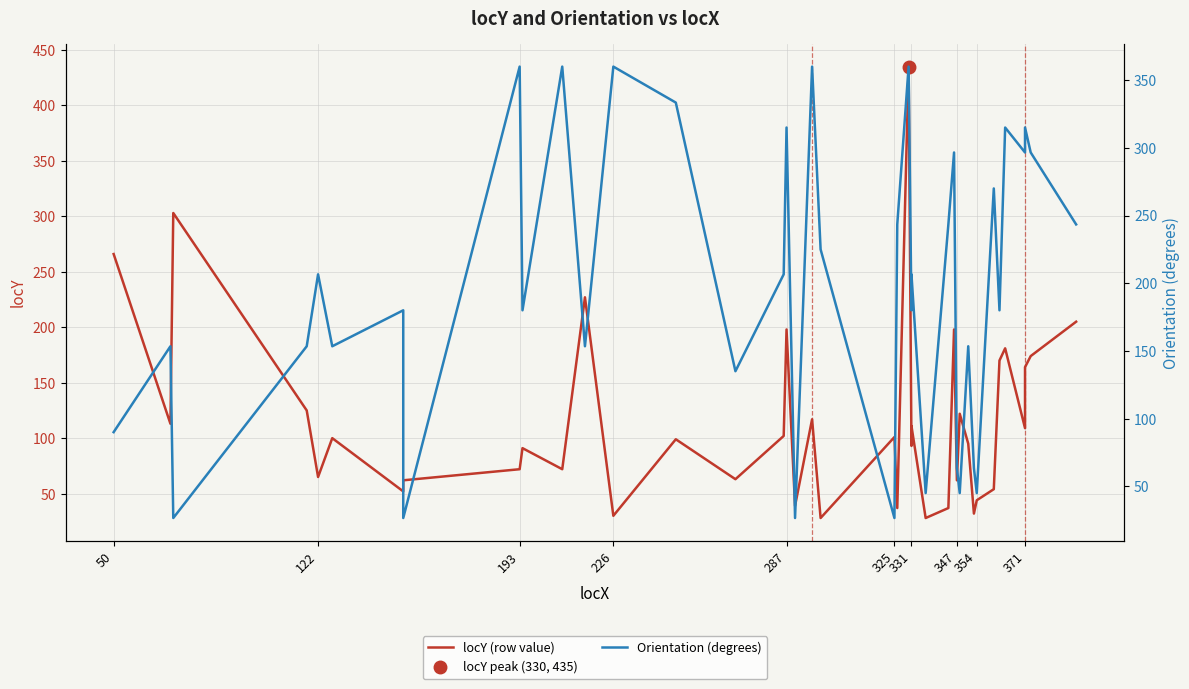

True or false: locY (row value) has more than 1 points higher than both neighbors.

True